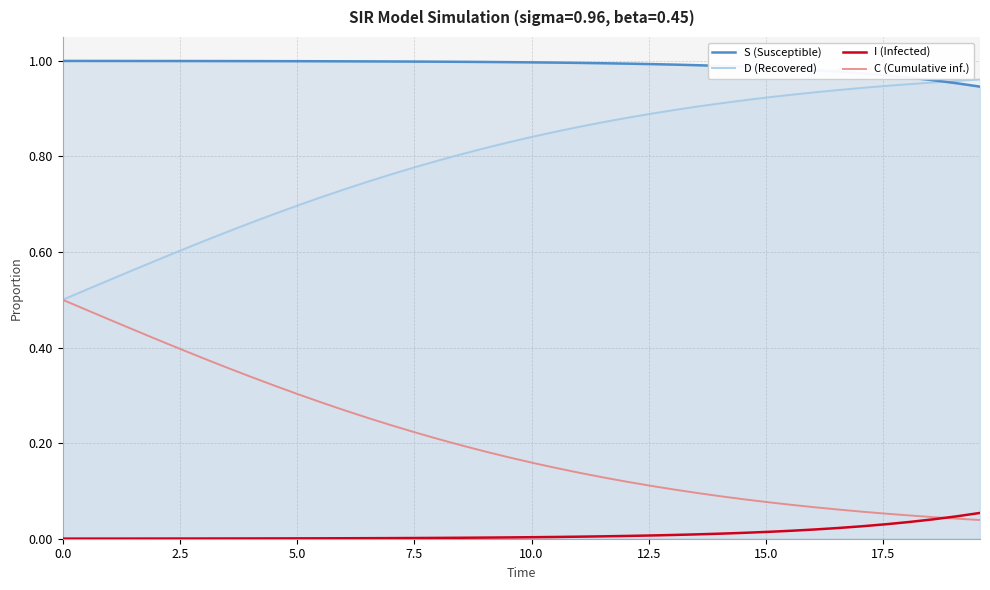

At how many categories does at least one series exceed 0?

40